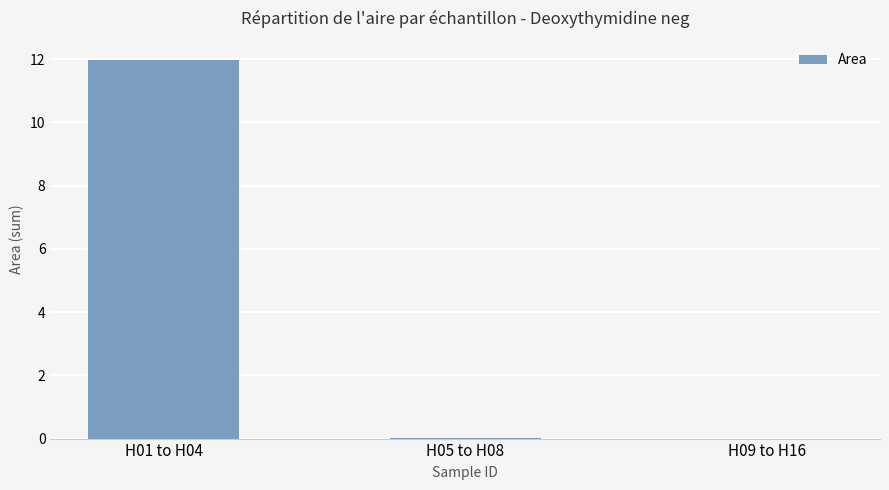

What is the label of the 1st bar from the right?

H09 to H16